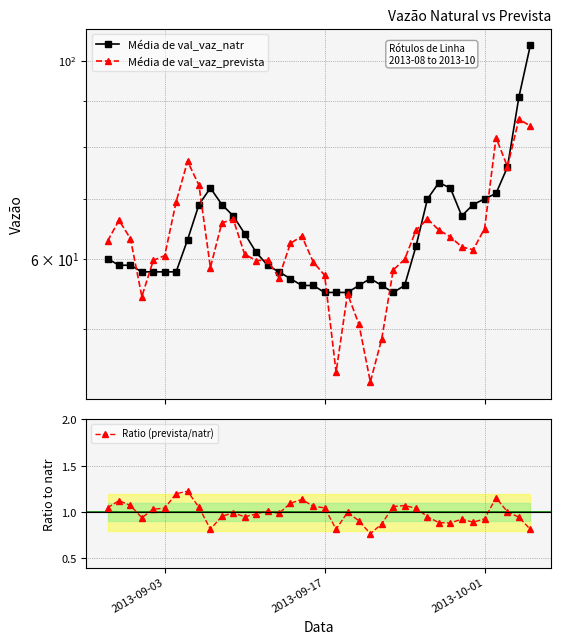

What is the total value across all series at 2013-09-03?

119.5